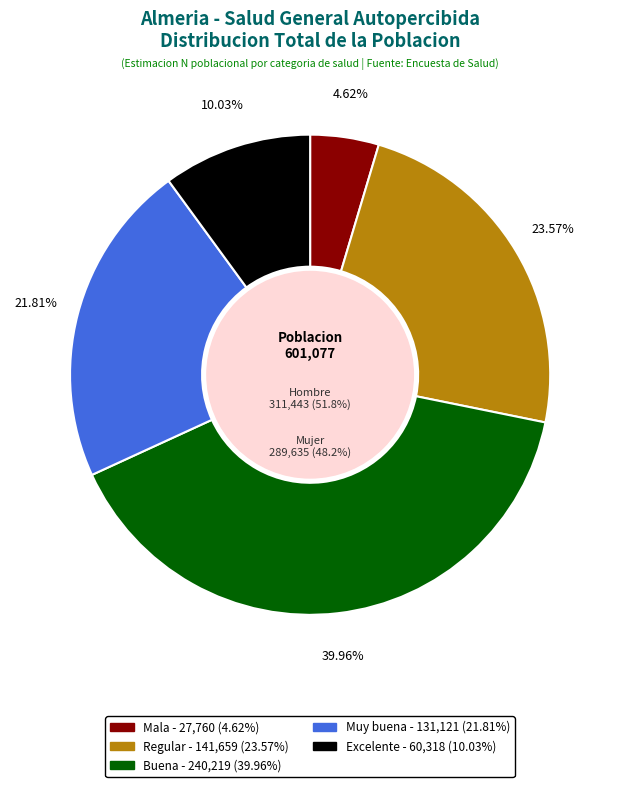

Between Buena and Excelente, which is larger?

Buena